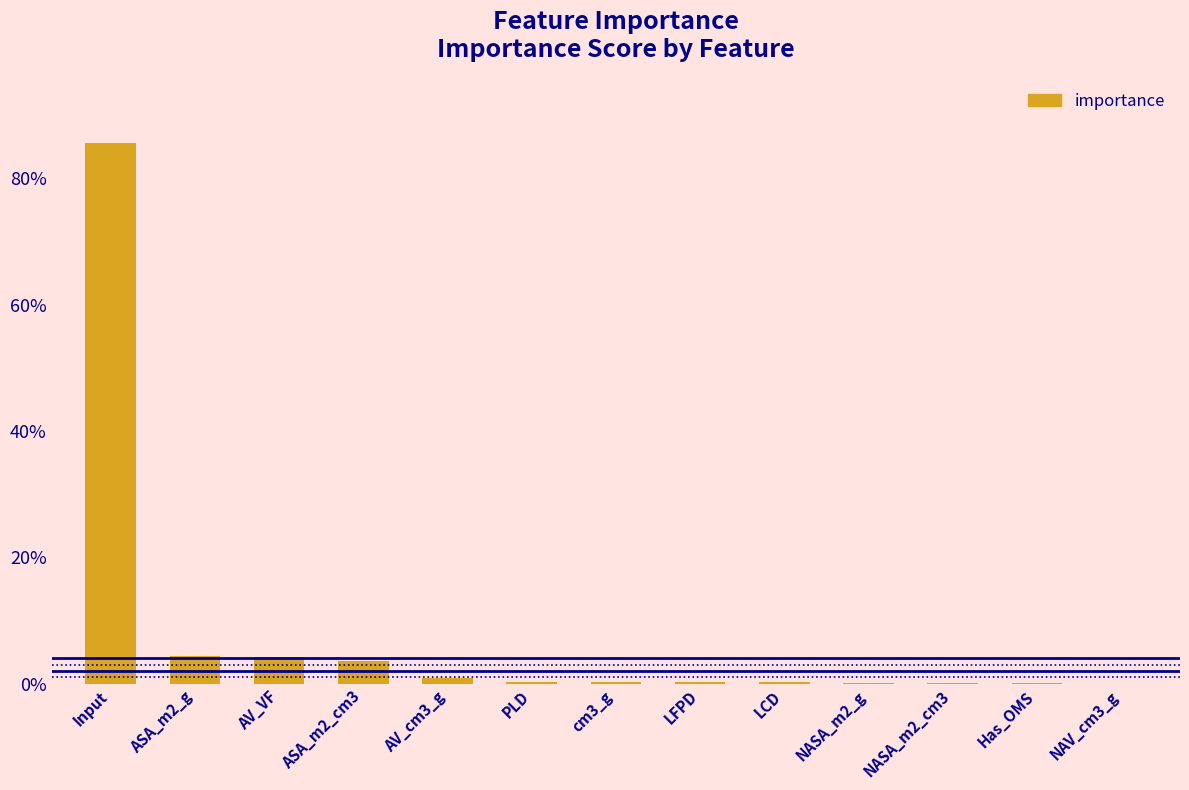

Are the bars horizontal?

No